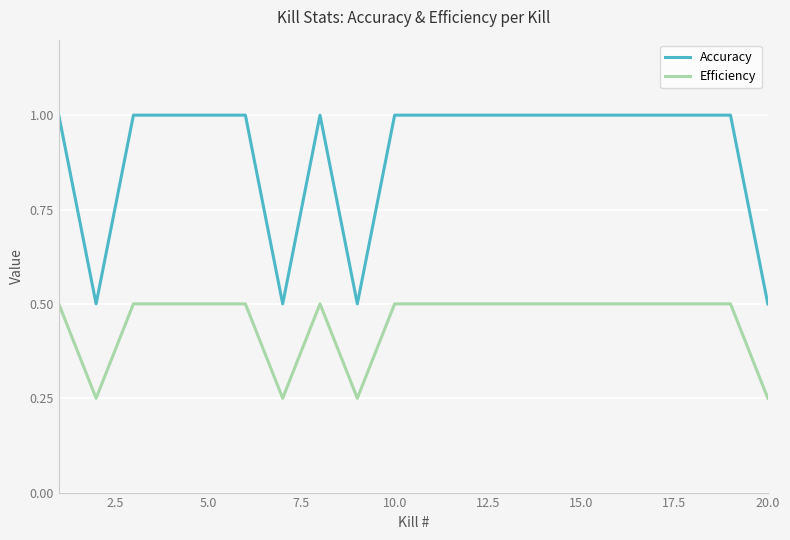

Which series has the largest range (max minus min)?

Accuracy